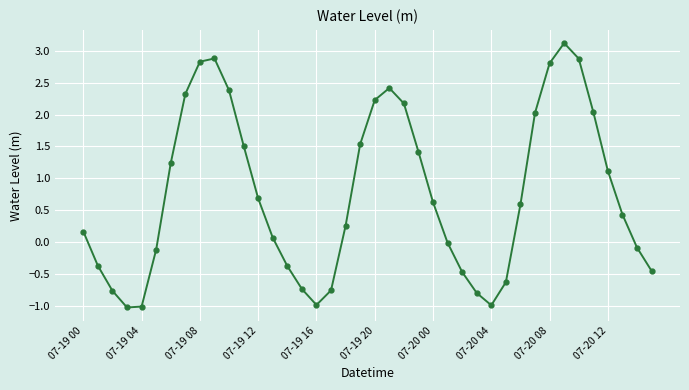

What is the value of the 1st point from the left?

0.2